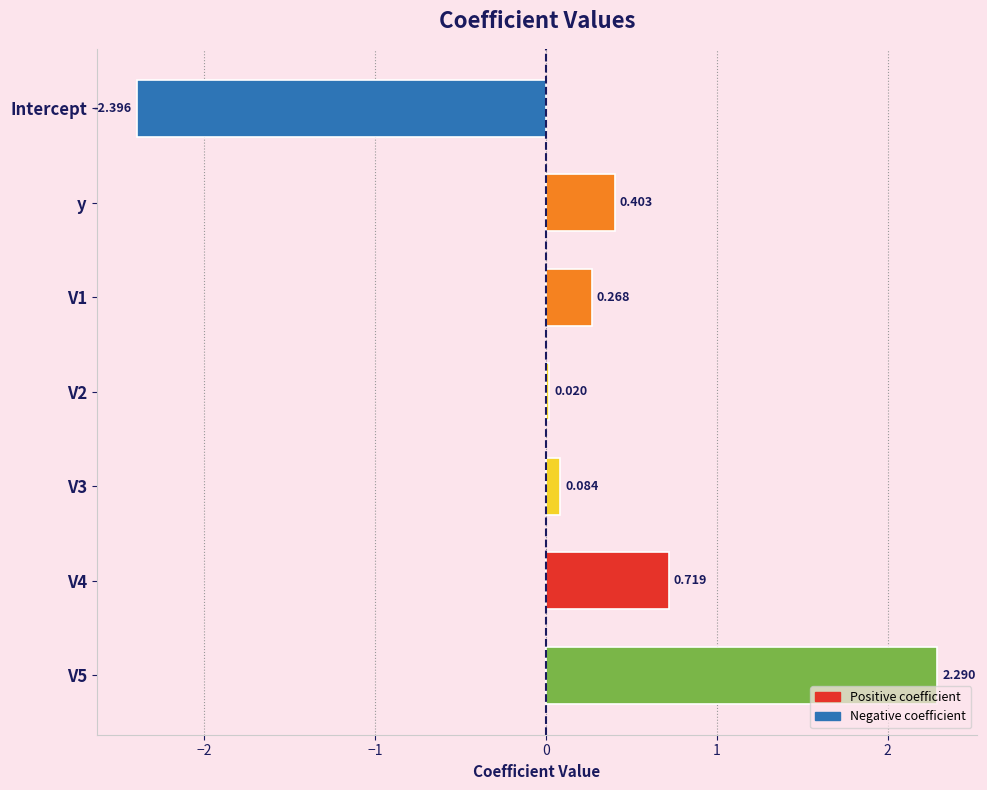

What is the label of the 2nd bar from the top?

y